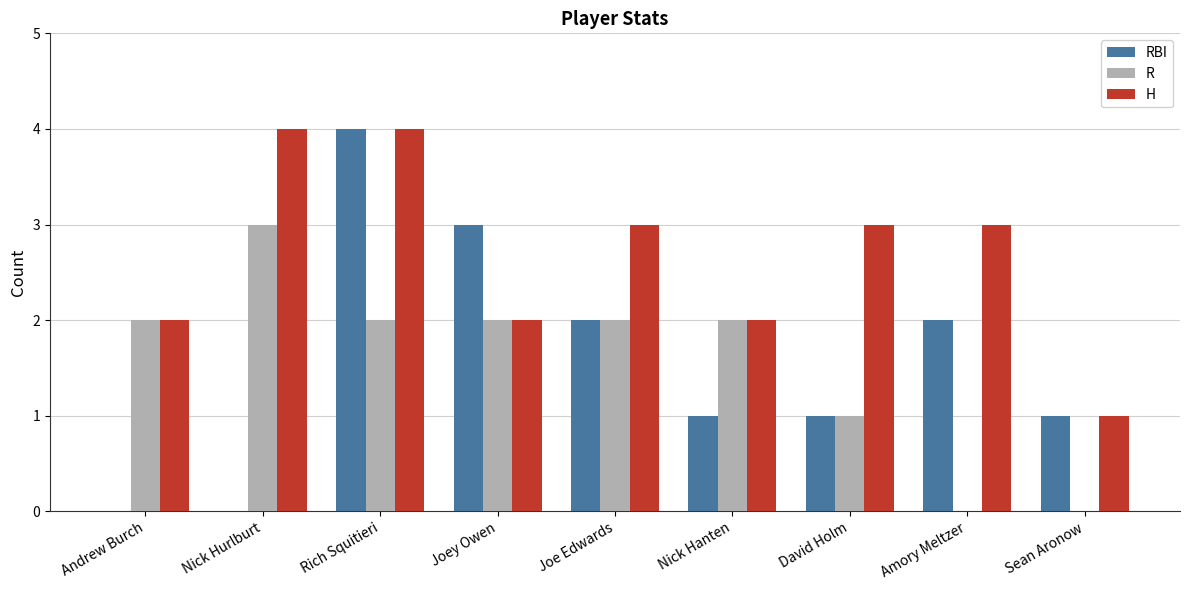

True or false: R has a value of 2 at Andrew Burch.

True